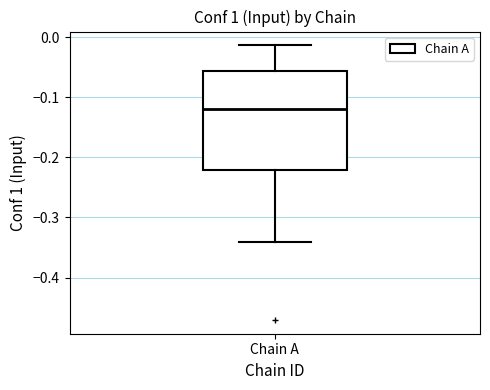

Where is the lower edge of the box for Chain A on the y-axis? The values are not printed on the chart, so give them approximately, as read against the axis.

-0.22